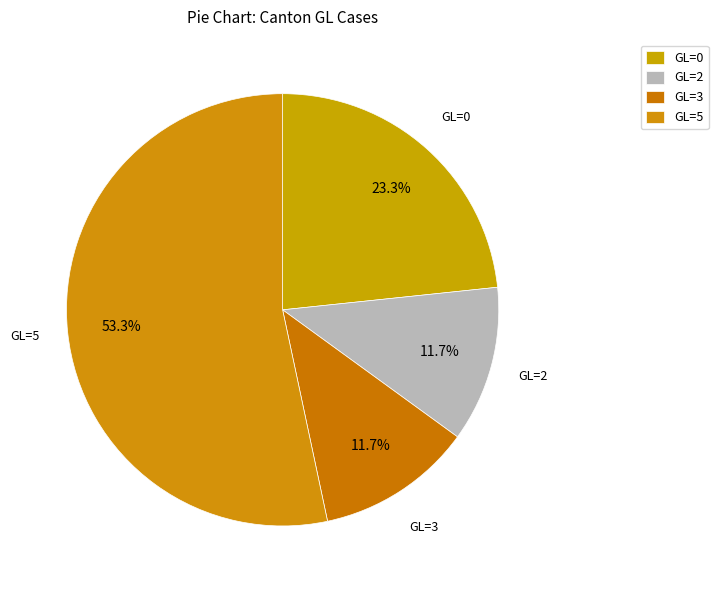

Which slice is the largest?

GL=5